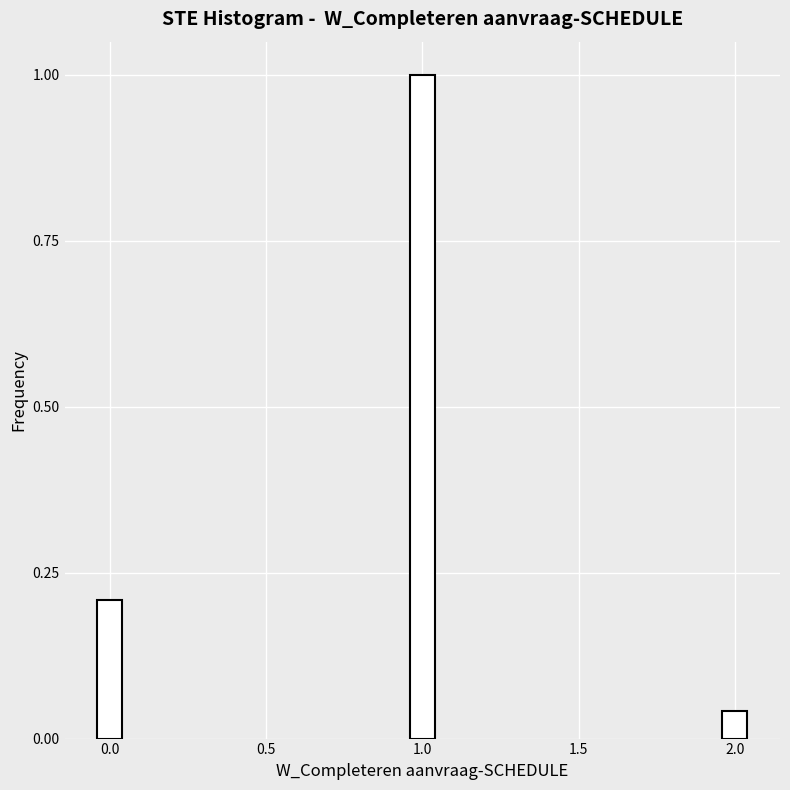

What is the value of the 2nd bar from the left?

1.0